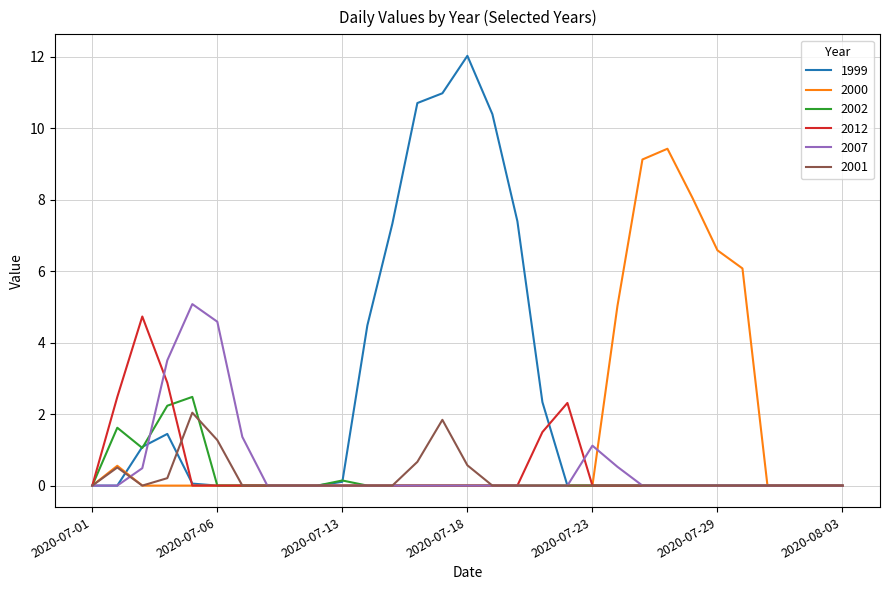

Which series has the largest total across all categories?

1999